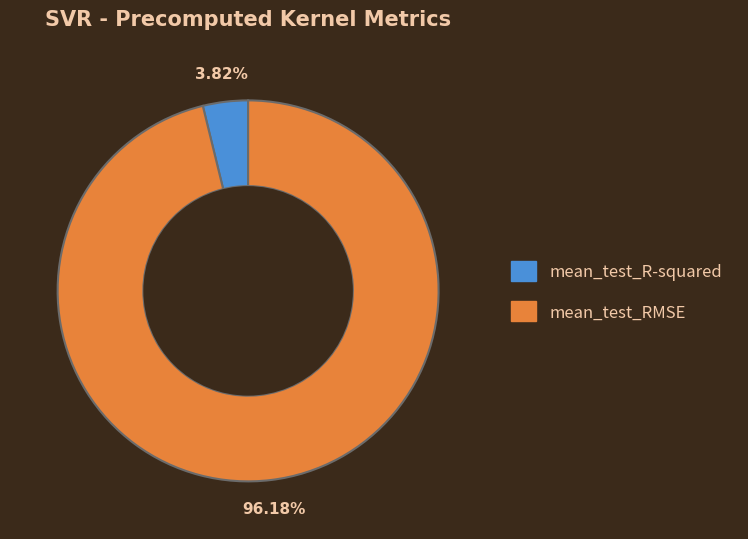

What is the majority slice?

mean_test_RMSE